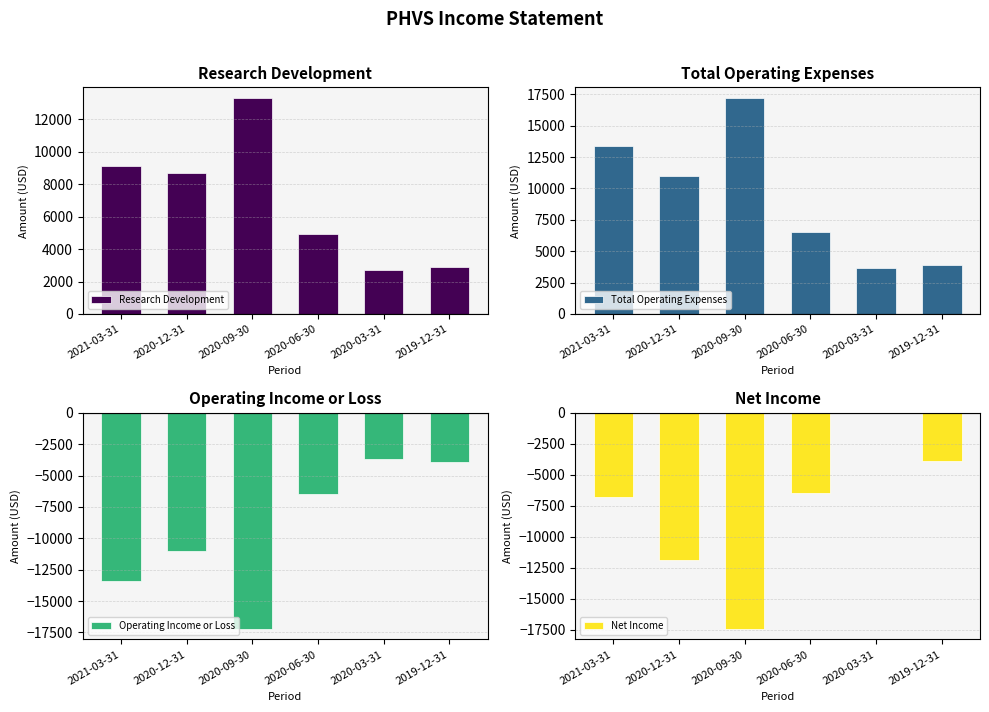

What is the label of the 1st bar from the left?

2021-03-31